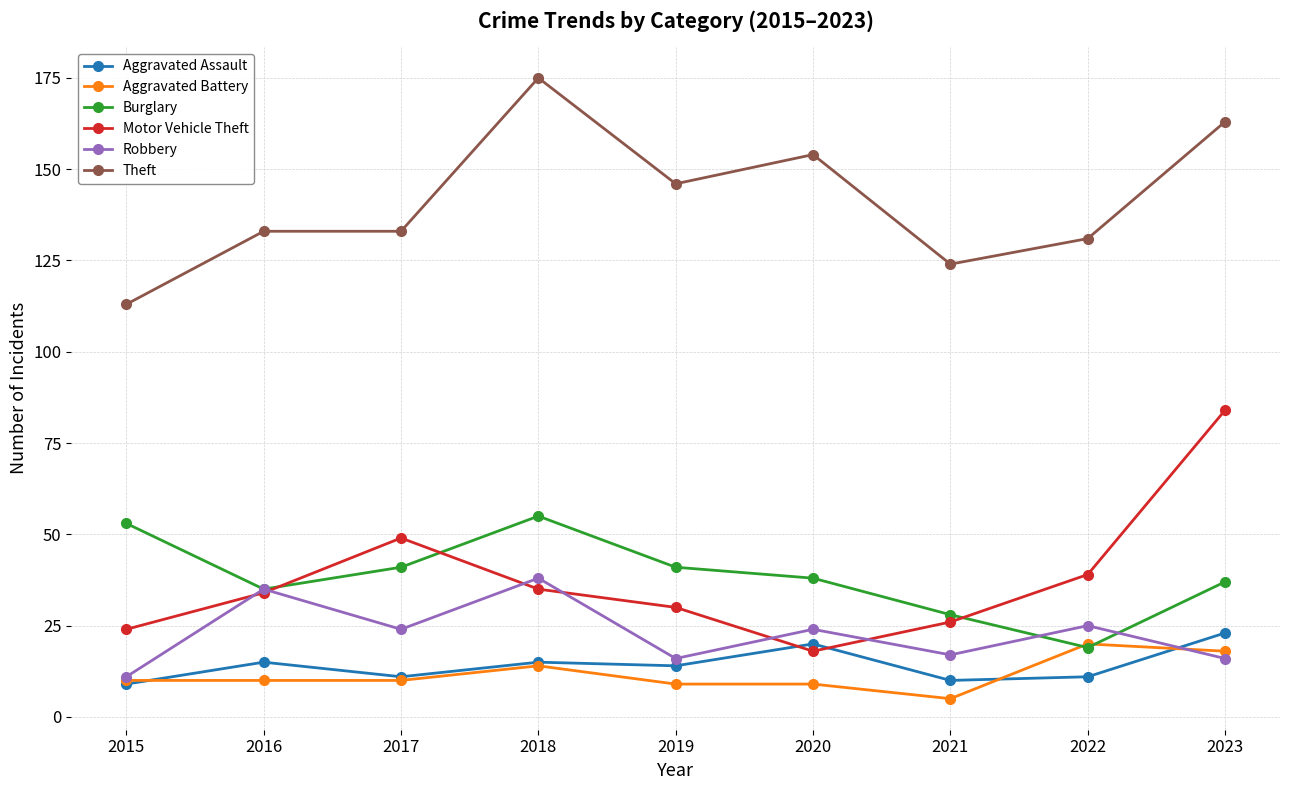

What is the average value of the Theft series?

141